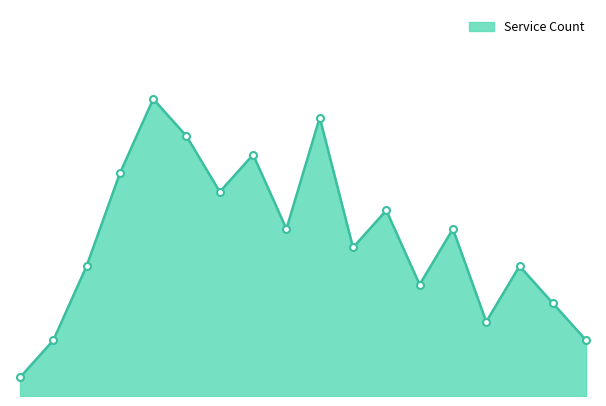

Is this an area chart (filled region under the line)?

Yes